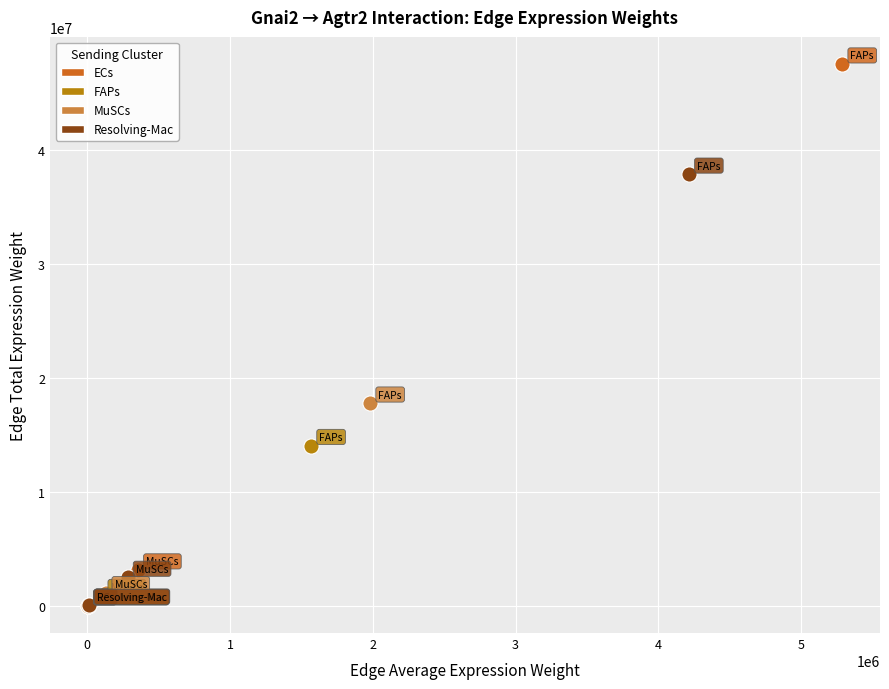

Which series reaches the maximum Y coordinate?

ECs